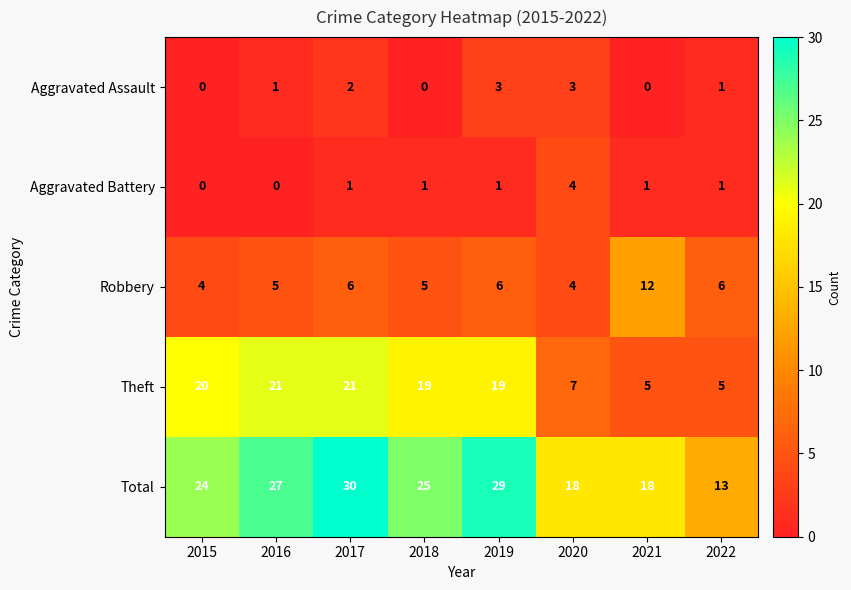

Count the number of categories in the chart.

8